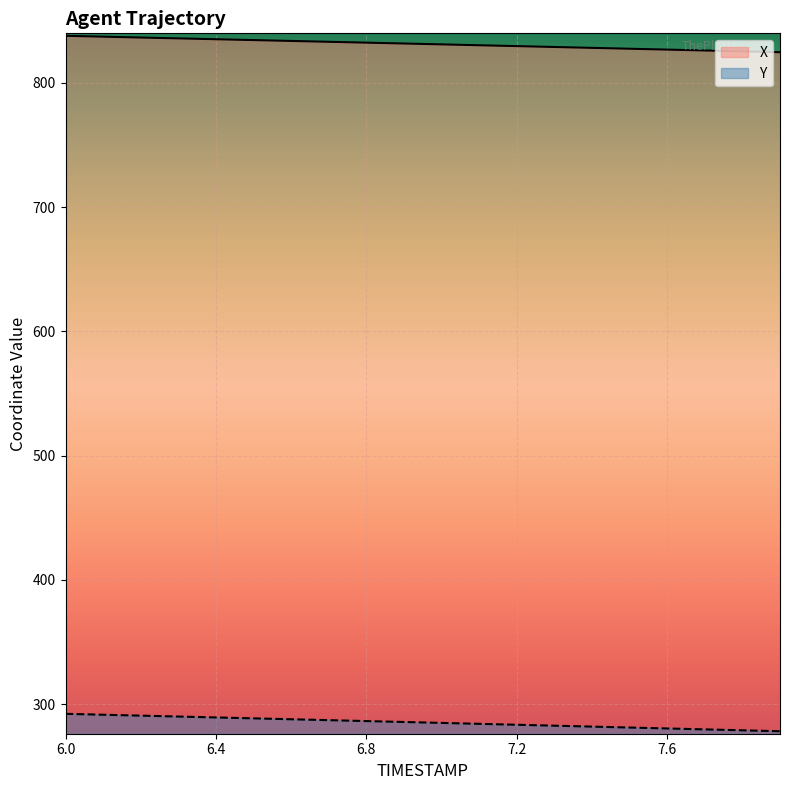

True or false: Y has more than 1 interior local peaks.

False